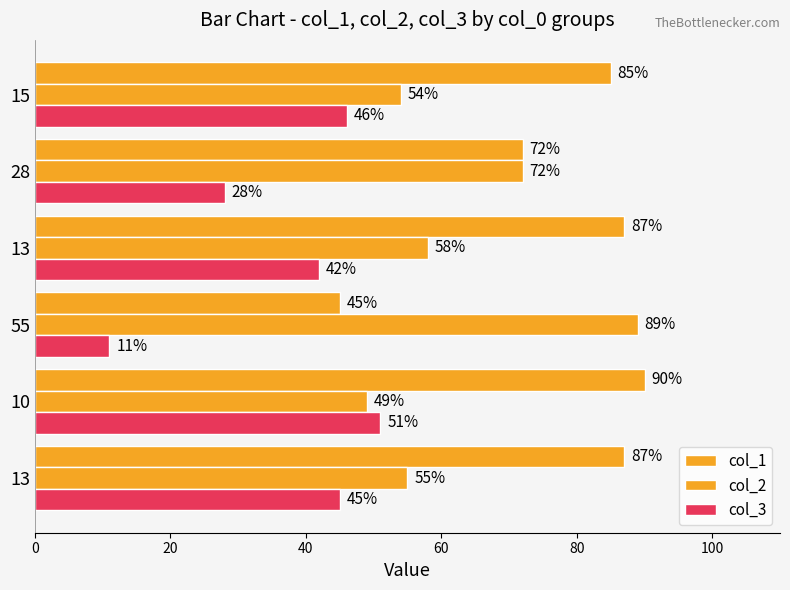

Count the number of data series in this chart.

3